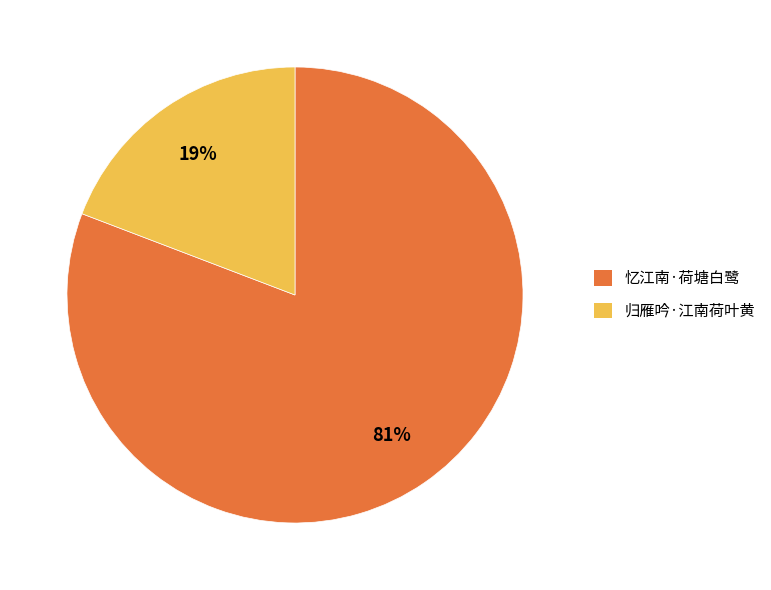

What is the largest slice in the pie chart?

忆江南·荷塘白鹭